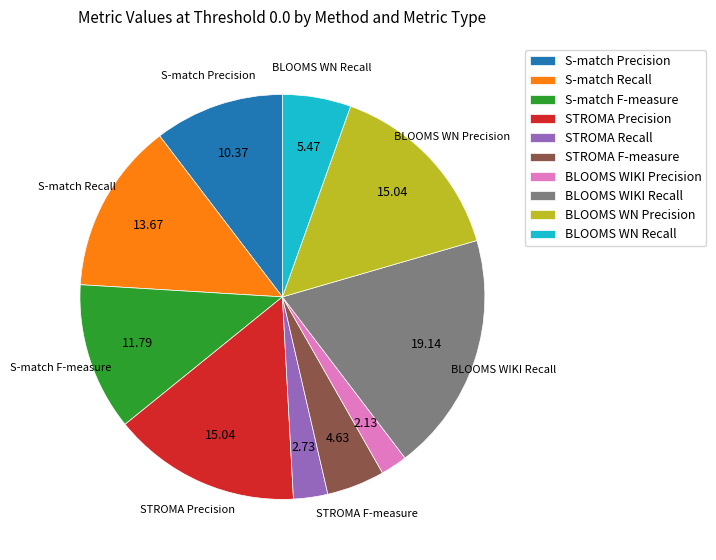

Do STROMA F-measure and S-match Recall together represent more than half of the pie?

No